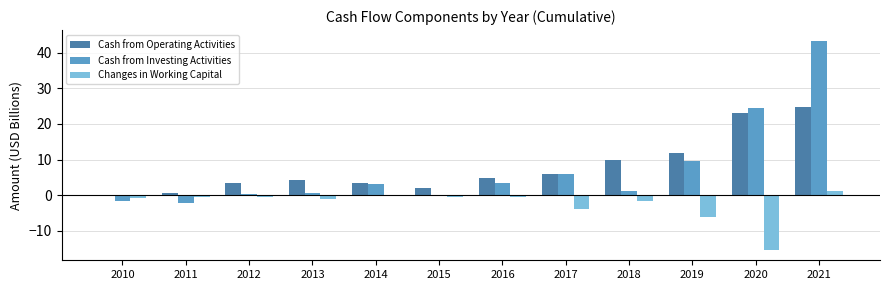

What are all the series names shown in the legend?

Cash from Operating Activities, Cash from Investing Activities, Changes in Working Capital